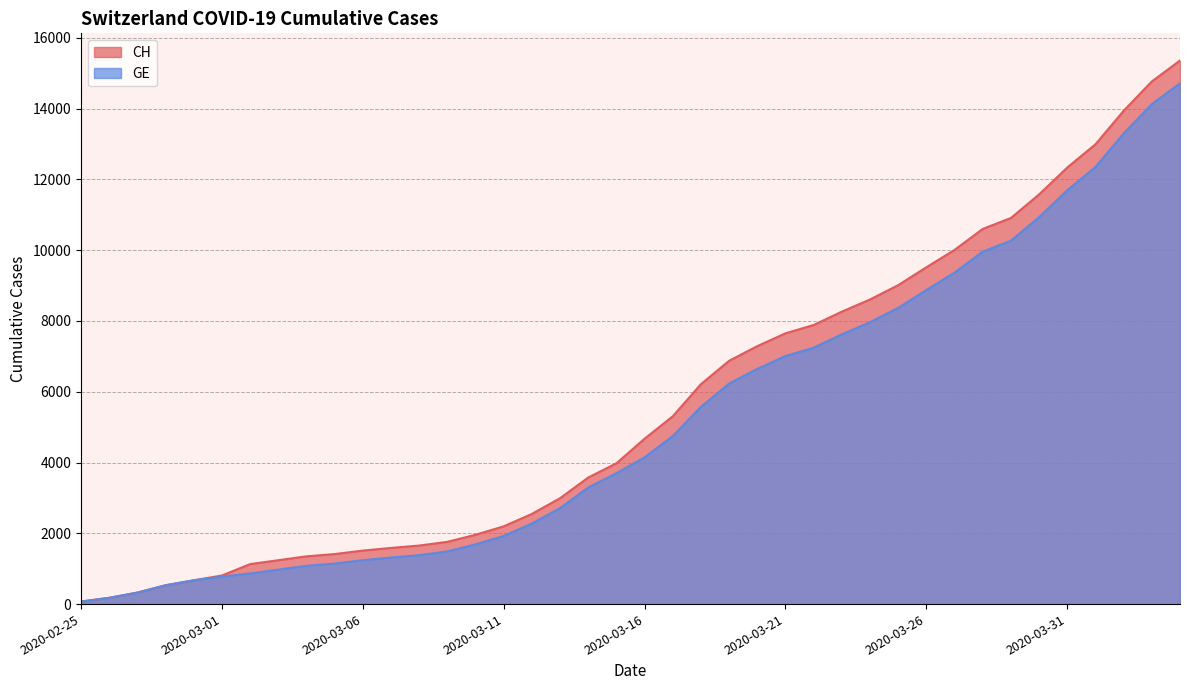

What value does the CH series have at 2020-03-05?

1414